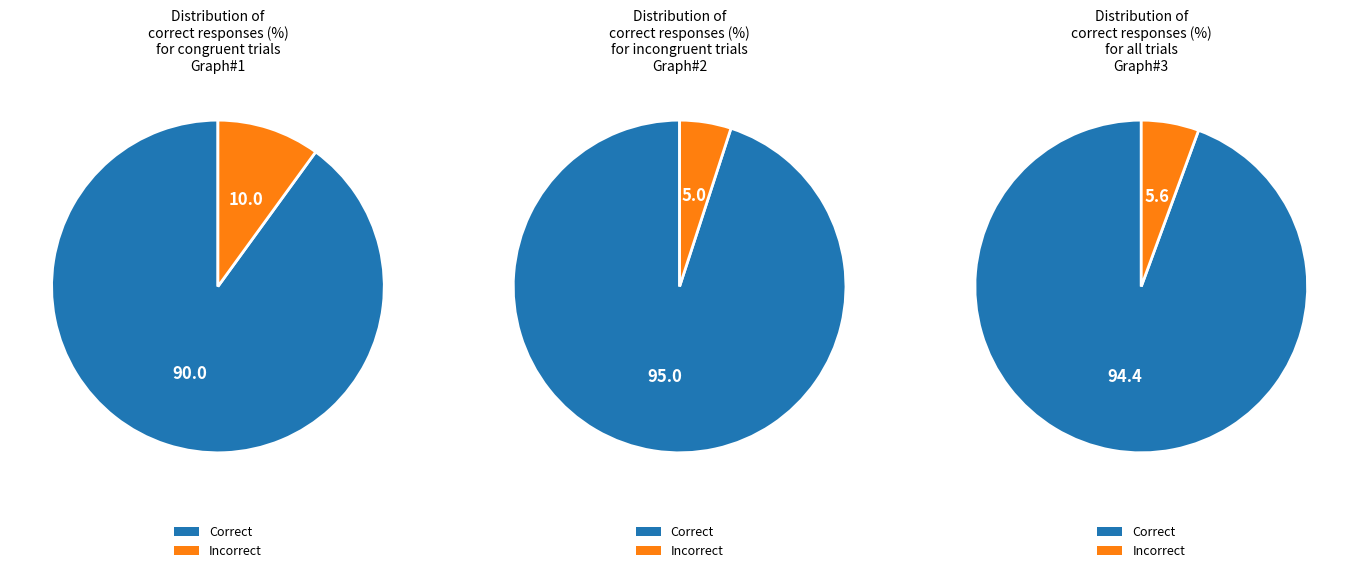

At 26, list the series in order from smallest to largest.

incorrect, correct